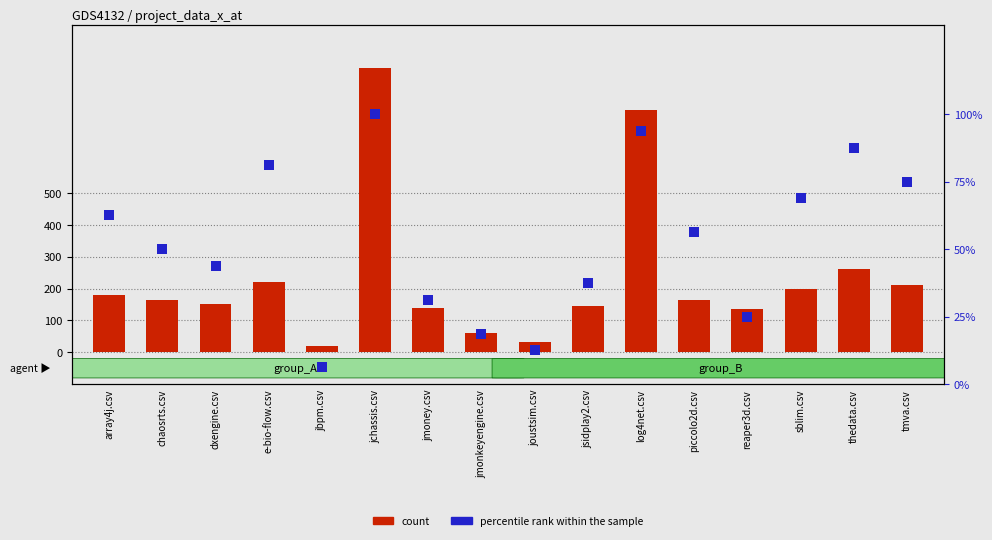

Is it true that percentile rank within the sample equals 45.0 at jmoney.csv?

False